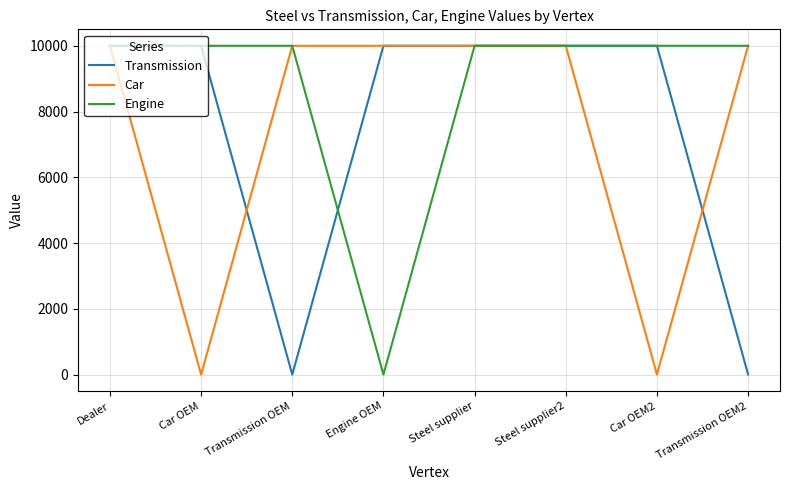

What is the maximum value for Car?

10000